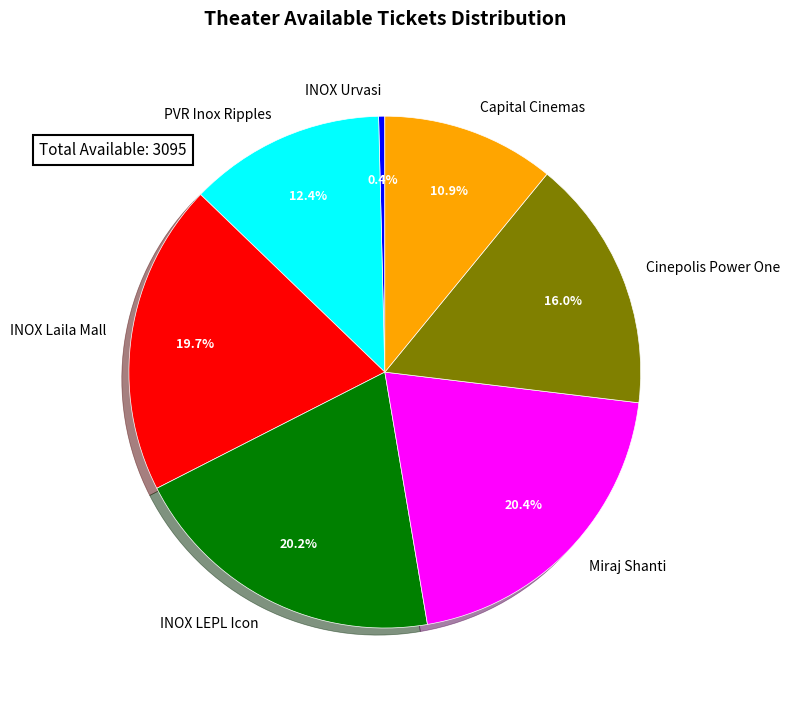

Does Capital Cinemas represent more than half of the total?

No